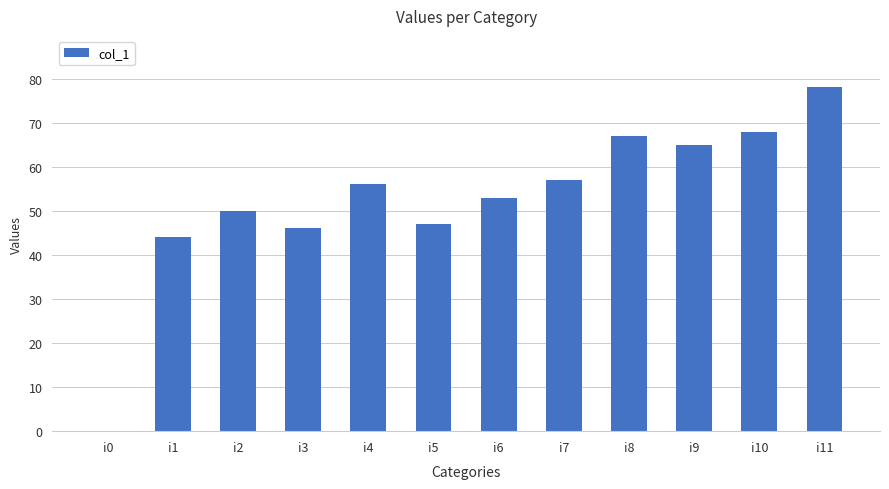

What is the average value?

53